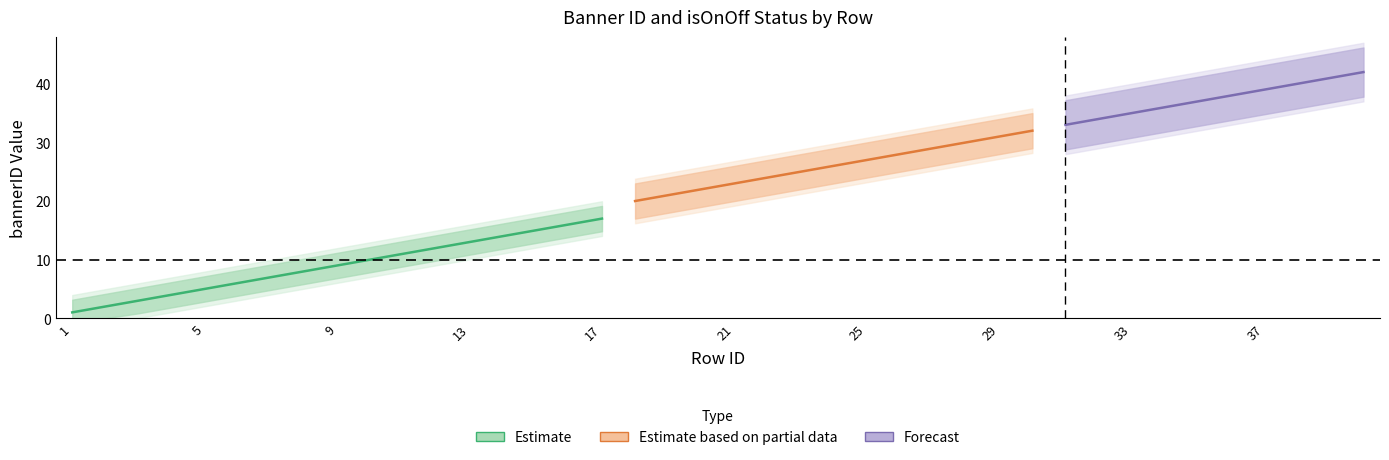

The value of isOnOff at 32 is 1. True or false?

False